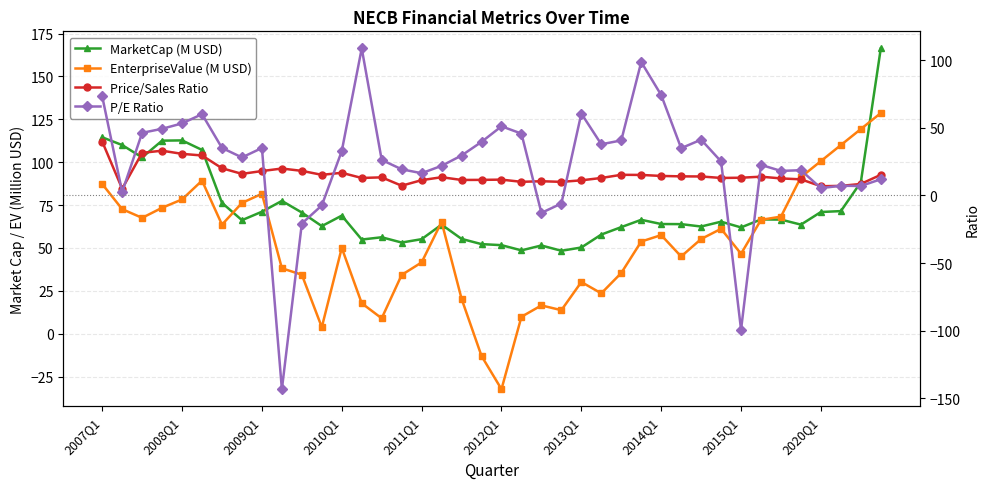

Is it true that EnterpriseValue (M USD) equals 12.9 at 21?

False